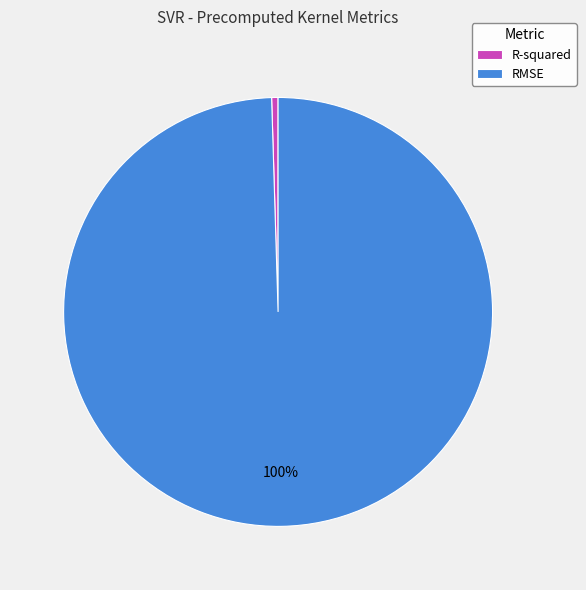

Between R-squared and RMSE, which is larger?

RMSE